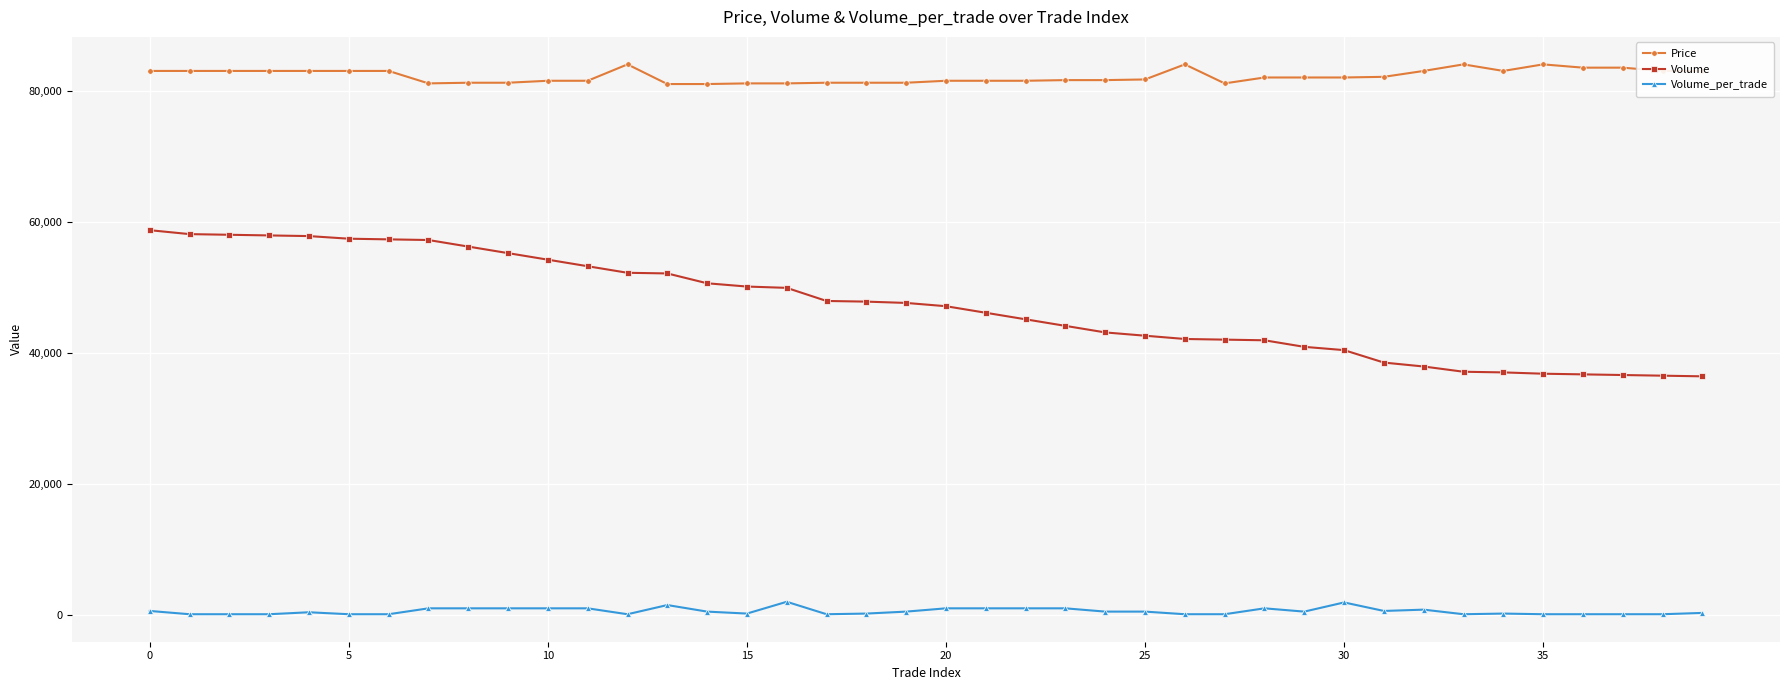

Is this an area chart (filled region under the line)?

No